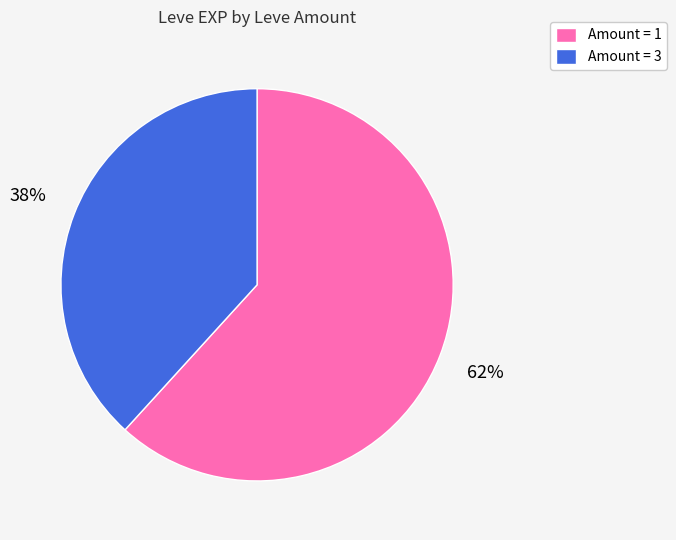

Approximately how many times larger is the value at Amount = 1 compared to Amount = 3?

1.6